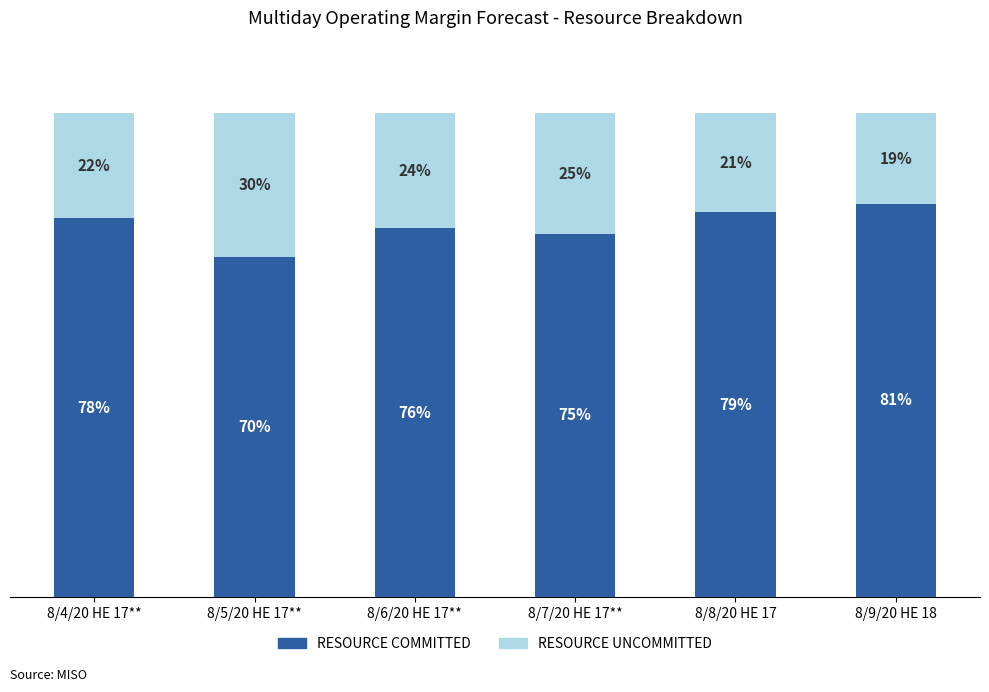

Which category has the highest value in the RESOURCE COMMITTED series?

8/9/20 HE 18